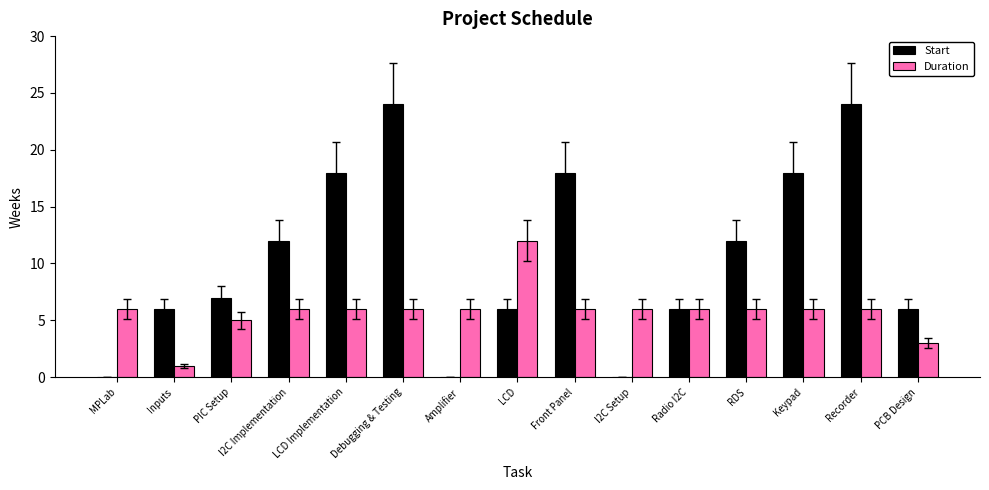

Which series has the largest range (max minus min)?

Start